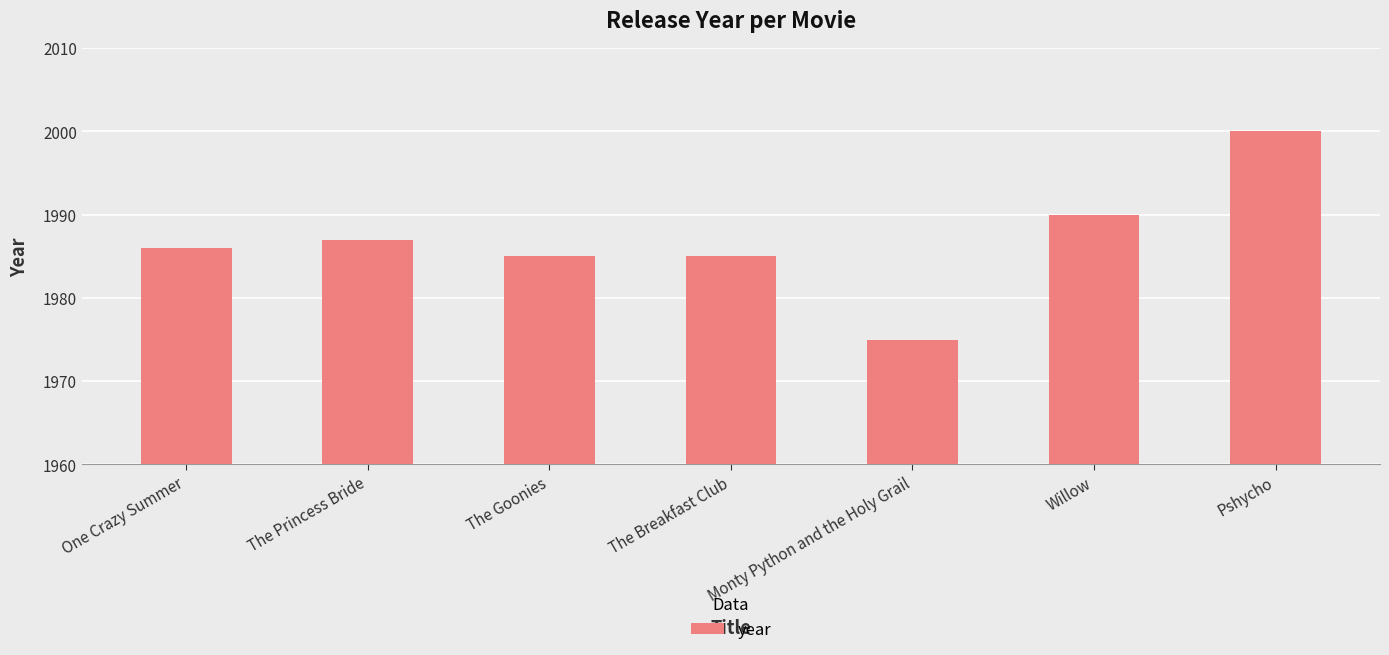

Which has a higher value, Willow or The Goonies?

Willow